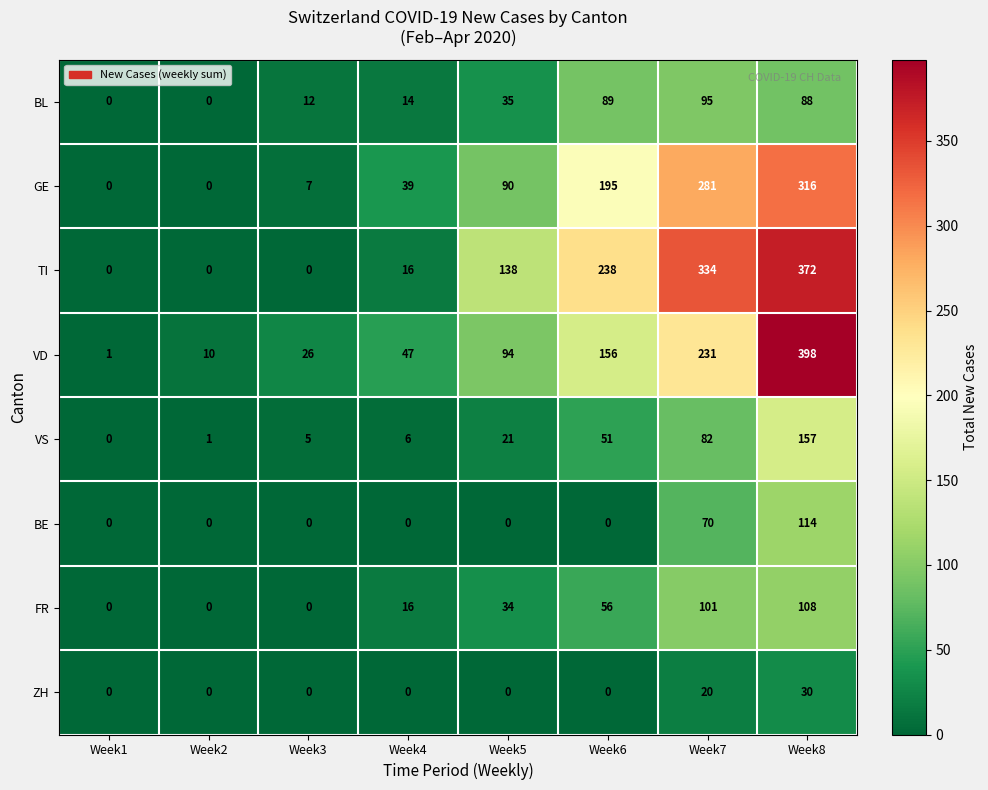

At which category does the chart reach its peak across all series?

Week8